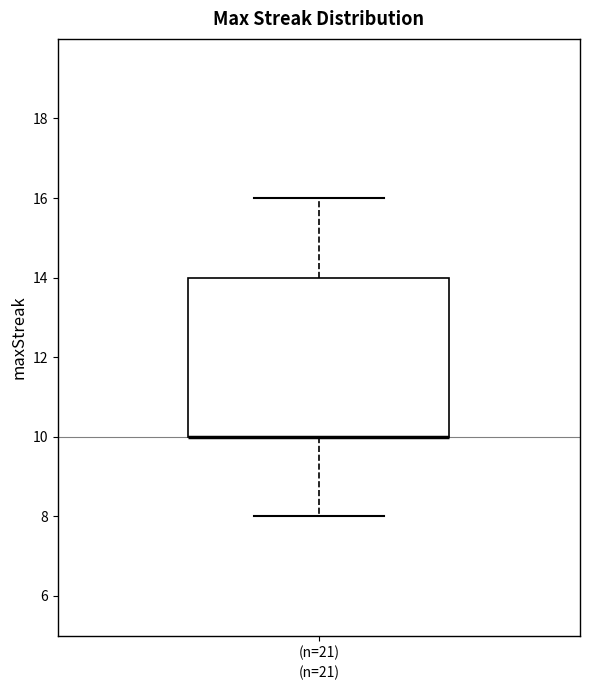

Where does the upper whisker of the box for (n=21) end on the y-axis? The values are not printed on the chart, so give them approximately, as read against the axis.

16